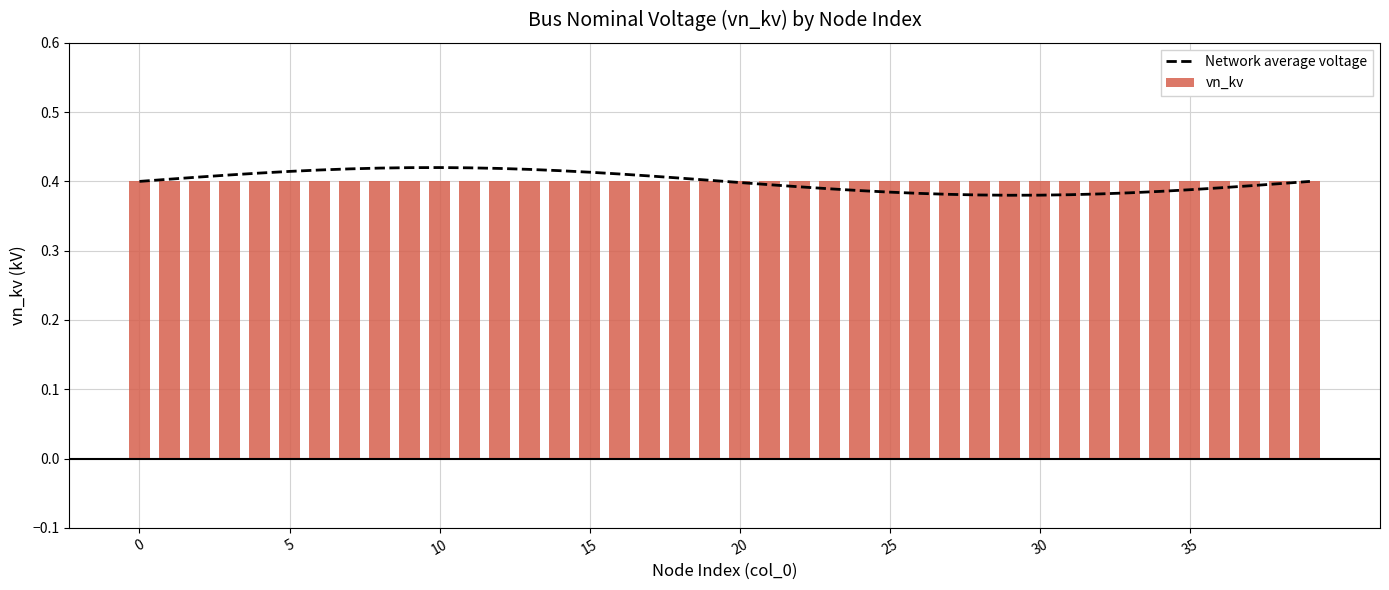

How many Network average voltage values are between 0 and 1?

40